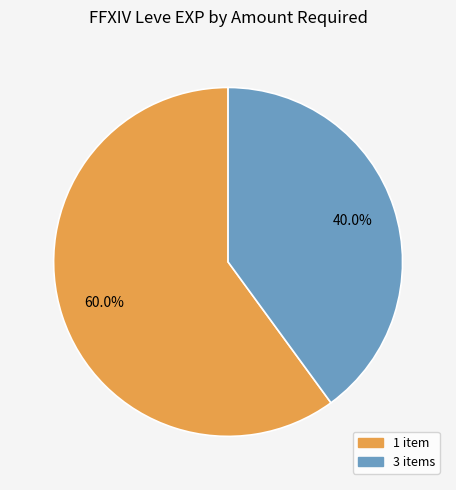

To the nearest percent, what is the difference between the largest and smallest slice percentages?

20%